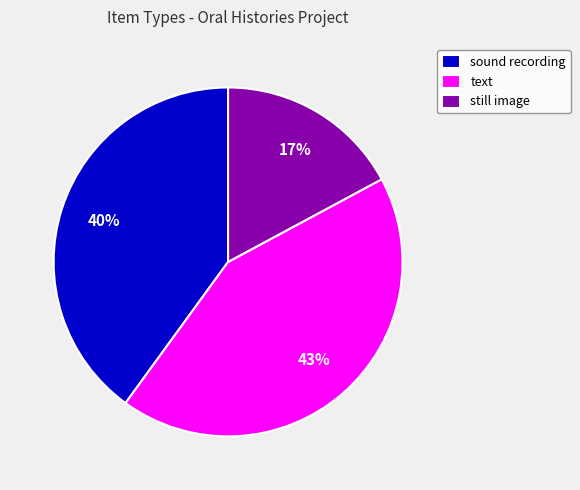

Is there a majority slice in this chart?

No